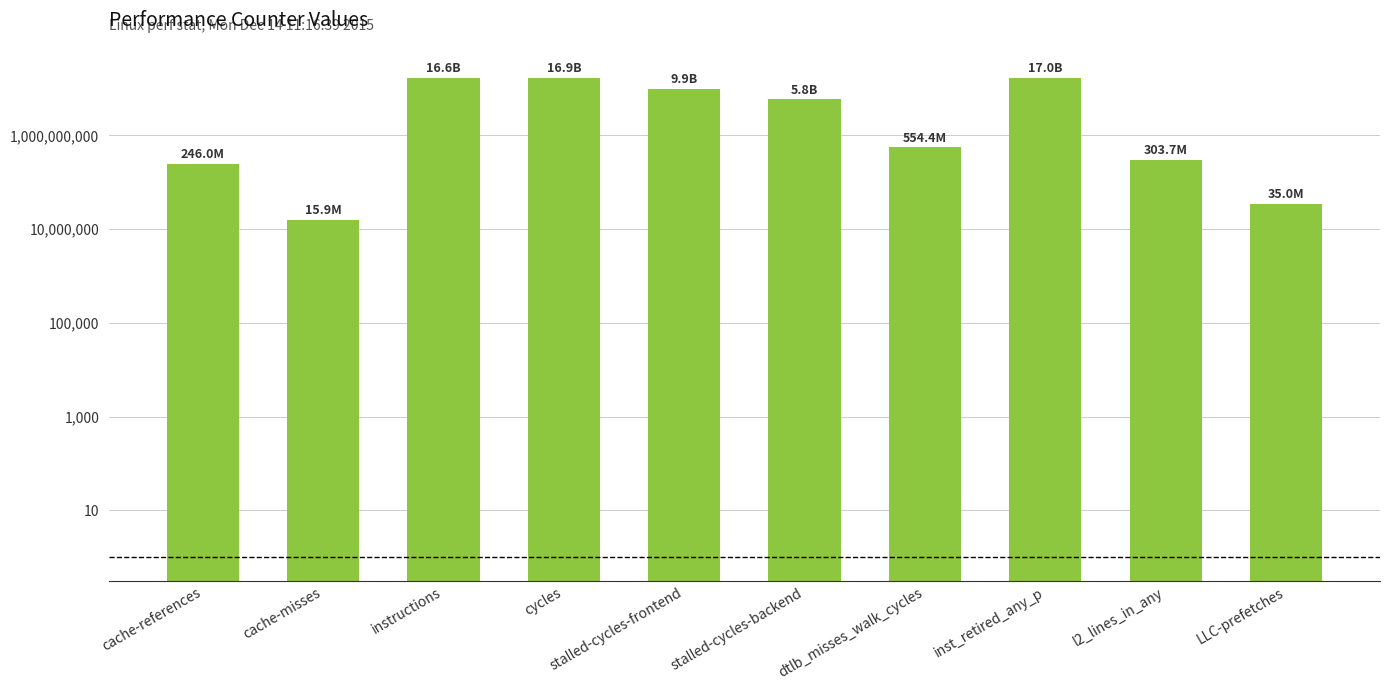

What is the value of the 8th bar from the left?

16965720558